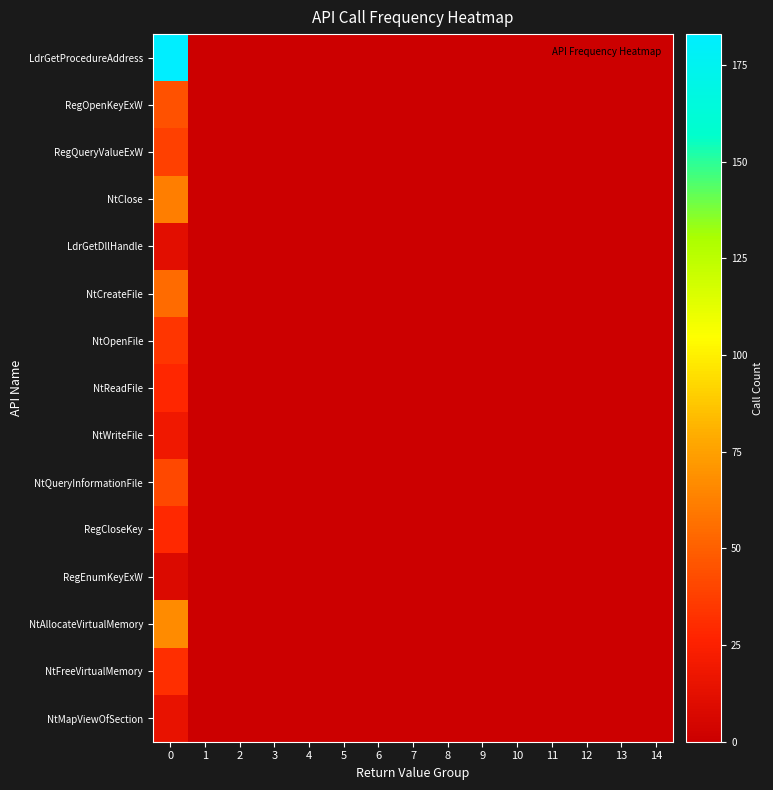

Which series has the widest spread of values?

LdrGetProcedureAddress